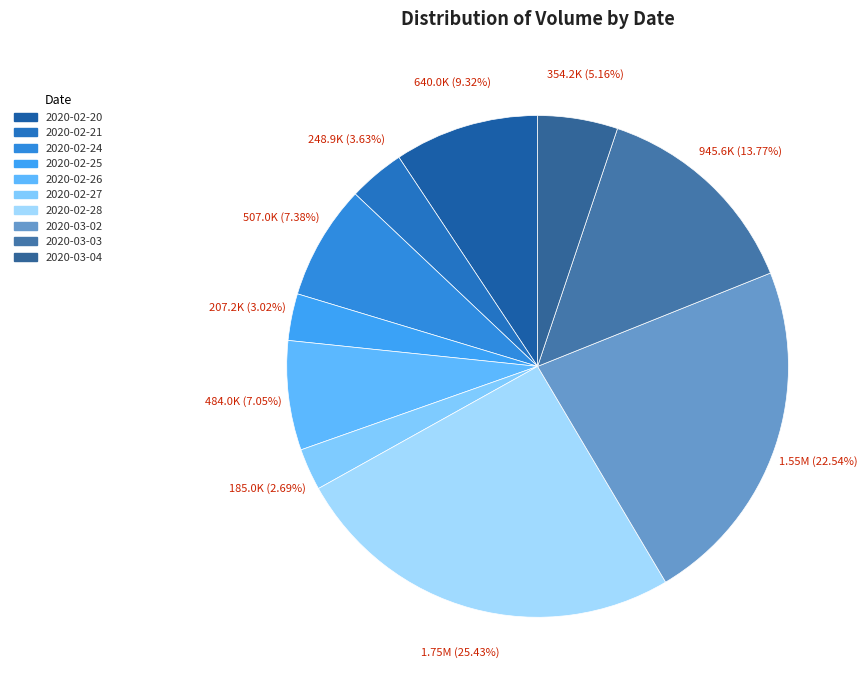

To the nearest percent, what portion does 2020-02-26 represent?

7%